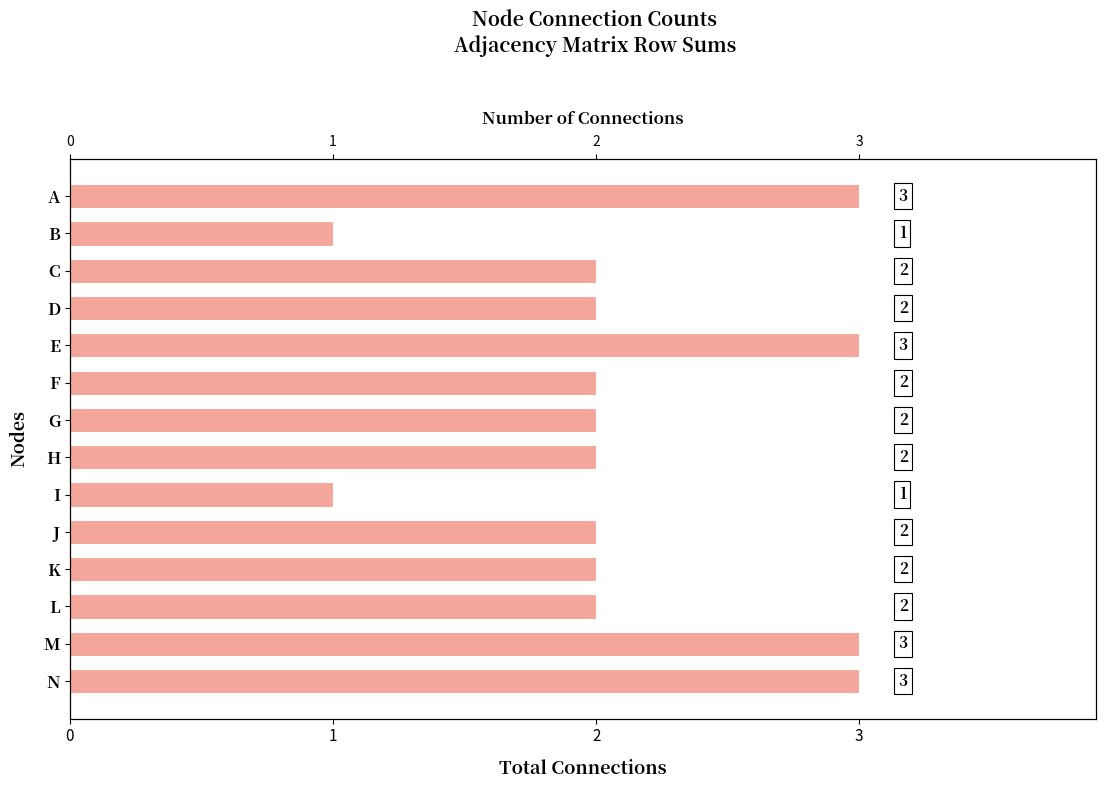

What is the change in value from F to N?

+1